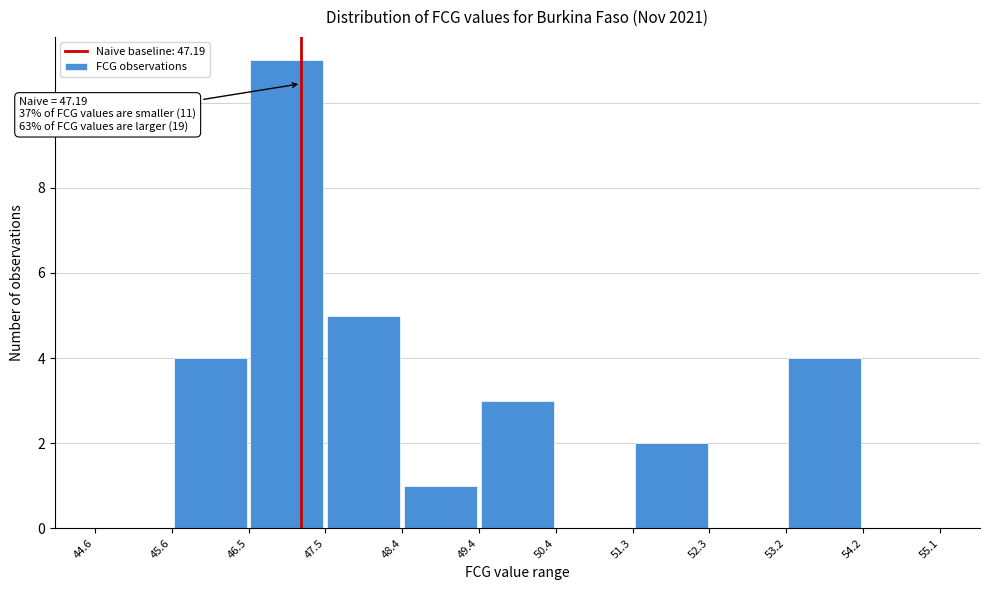

Over which range of the x-axis is the bar tallest?

46.5 to 47.5